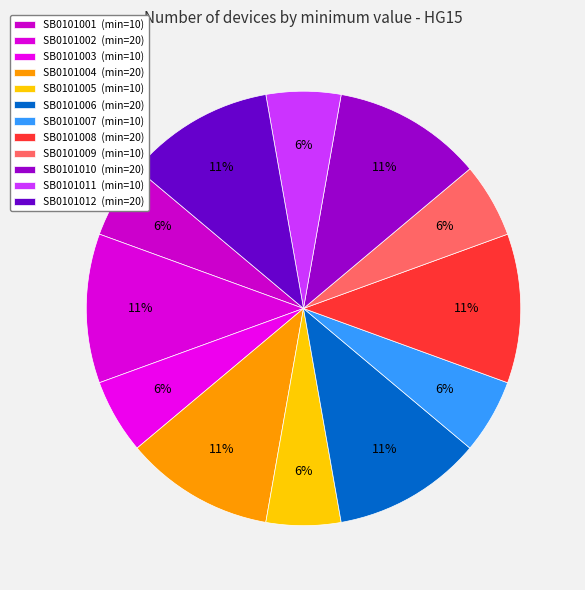

How many segments does this pie chart have?

12